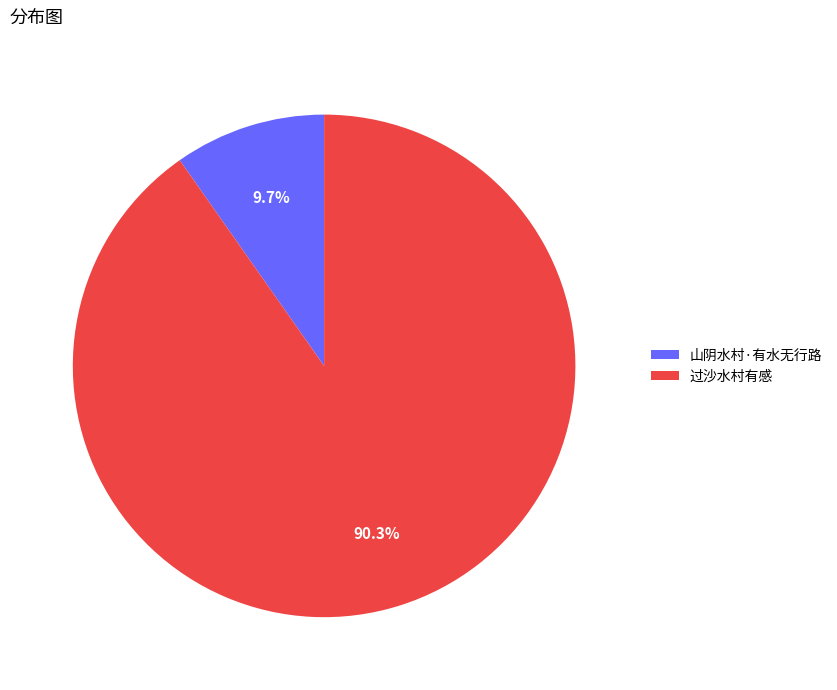

What is the ratio of the value at 过沙水村有感 to the value at 山阴水村·有水无行路?

9.3